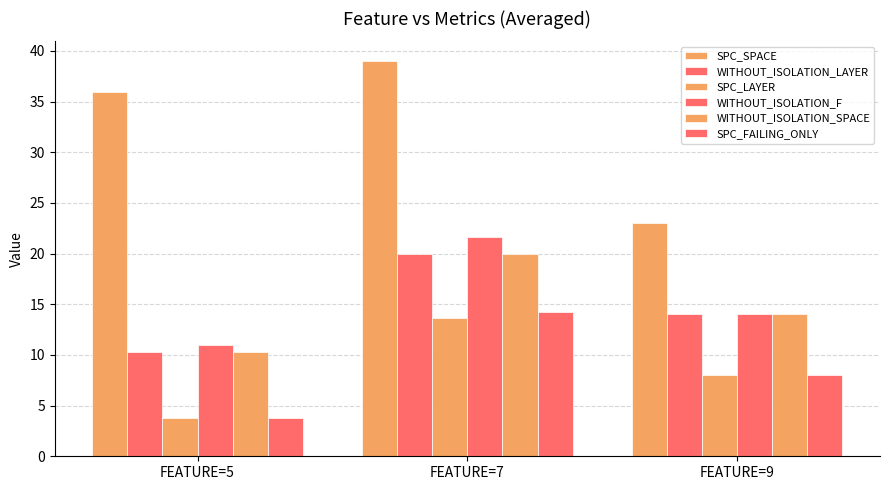

How many distinct data groups are displayed?

6